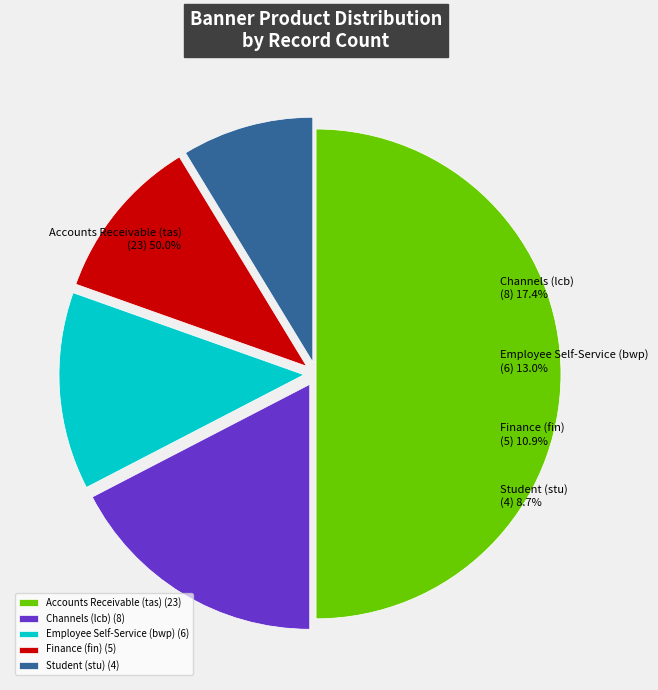

What is the smallest slice in the pie chart?

Student (stu)